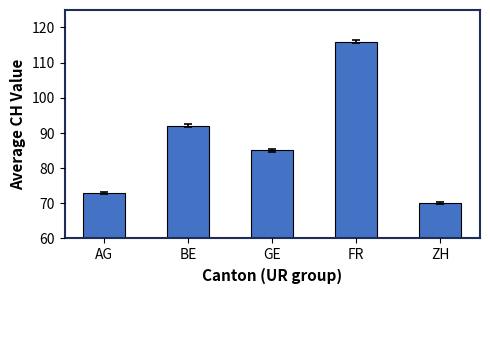

Count the number of data series in this chart.

1